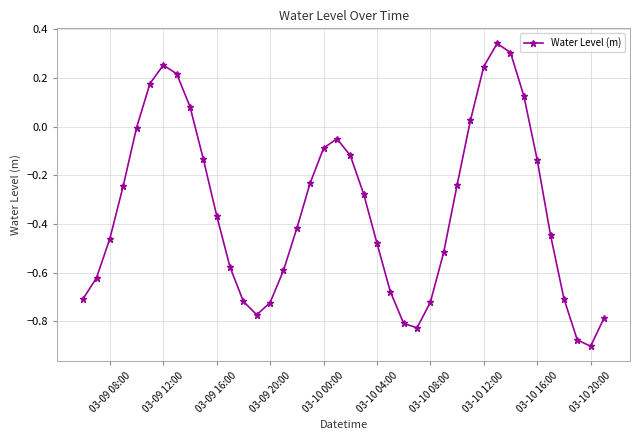

How many interior local peaks (higher than both neighbors) does the data have?

3